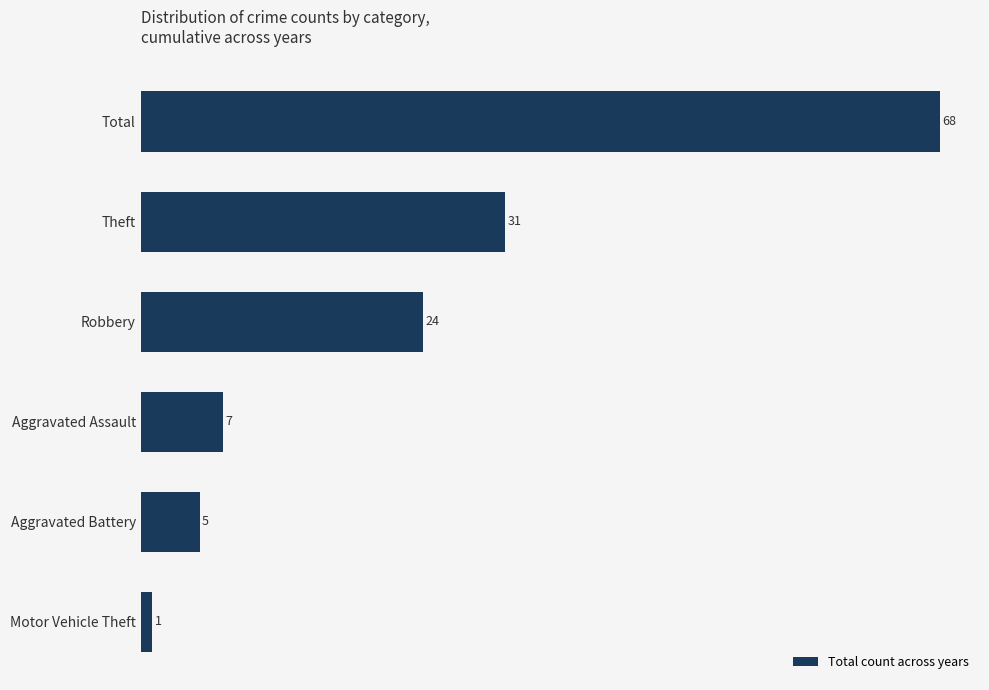

The chart shows a value of 24 at Robbery. True or false?

True